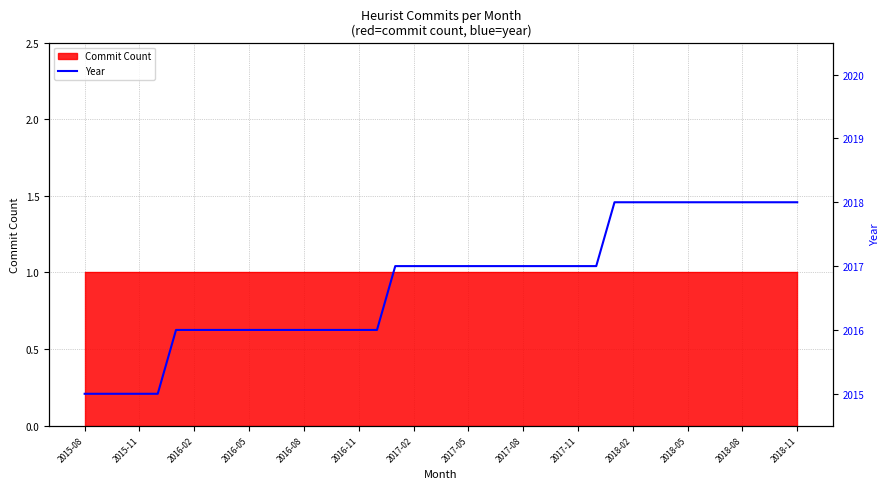

What is the value of the 30th point from the left?

2018